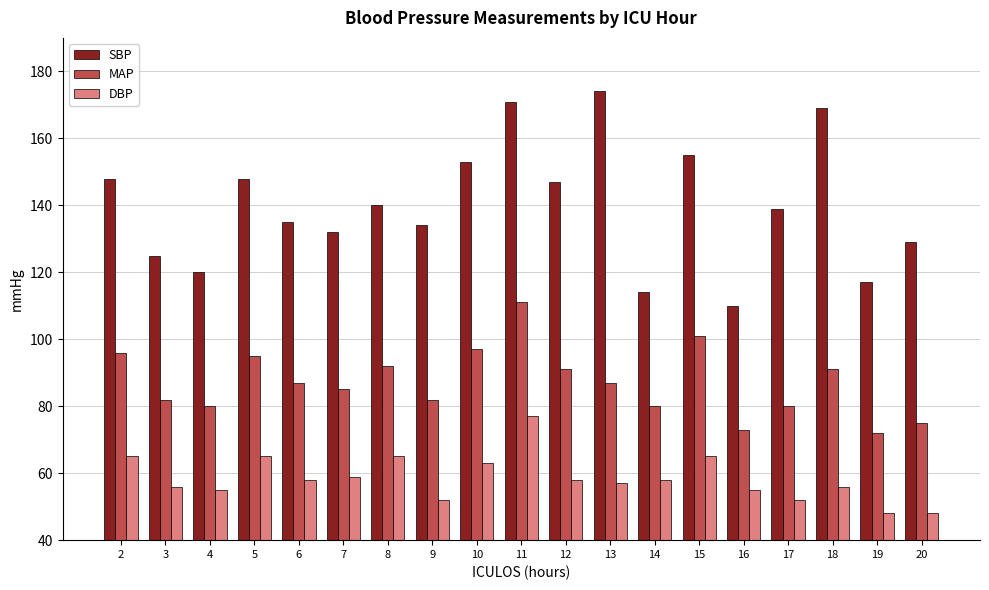

At which label is DBP closest to 62?

10